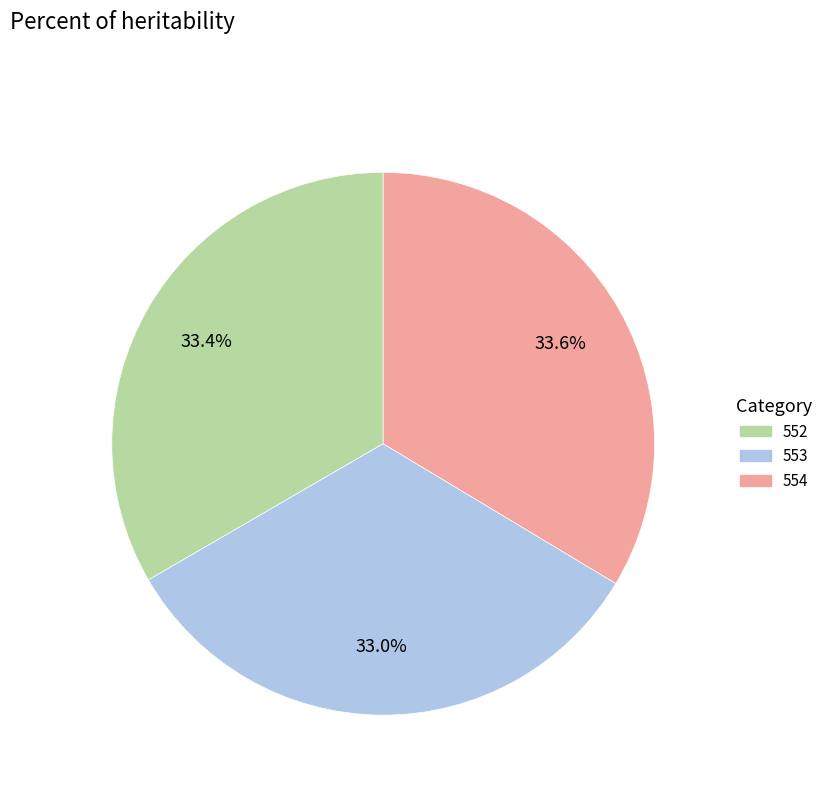

The 552 slice represents 33% of the pie. True or false?

True